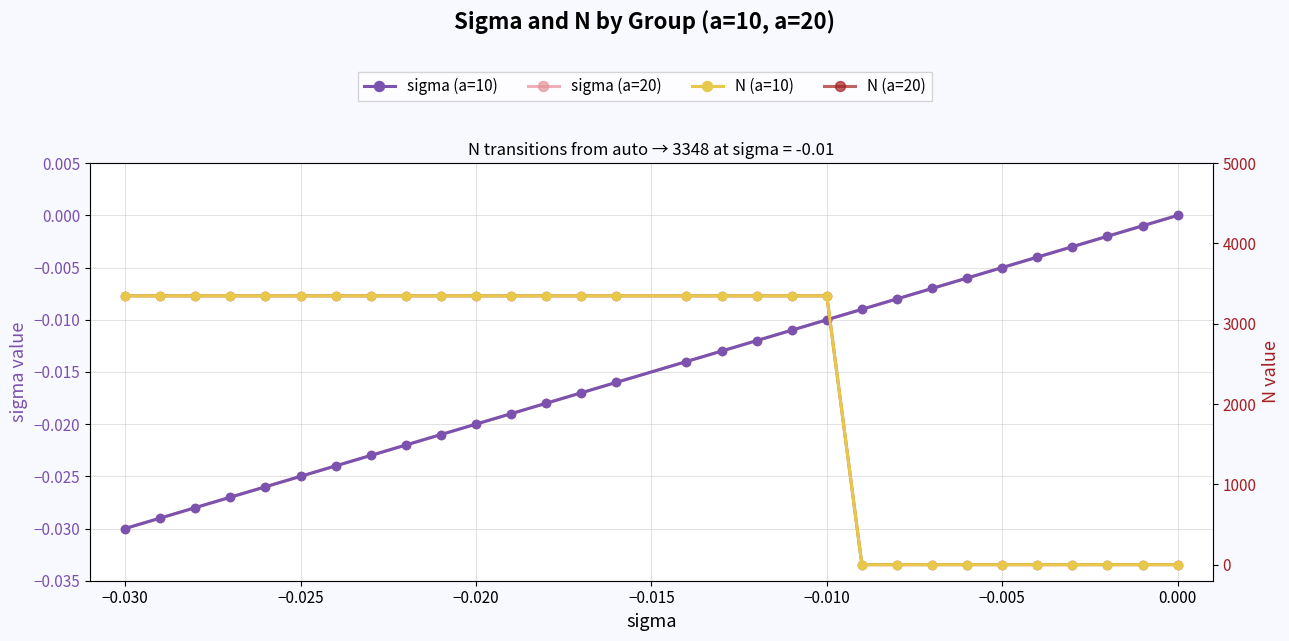

Which series has the largest total across all categories?

N (a=10)